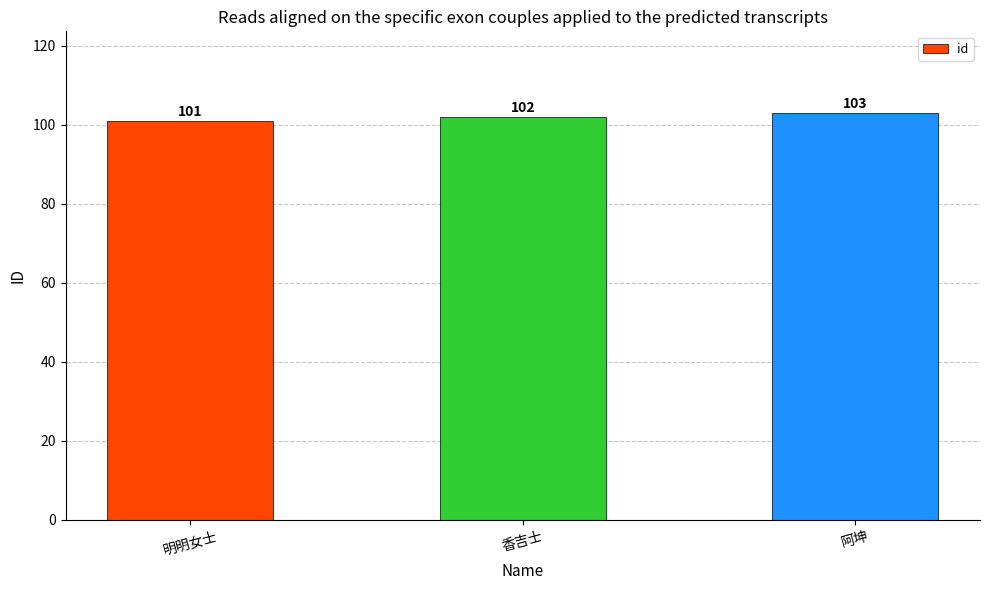

What is the maximum value shown in the chart?

103